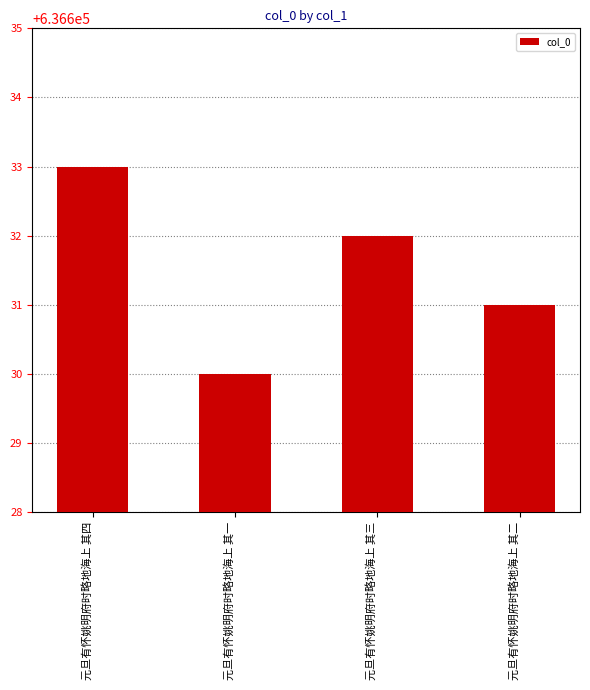

Is it true that the value at 元旦有怀姚明府时略地海上 其三 is 636632?

True